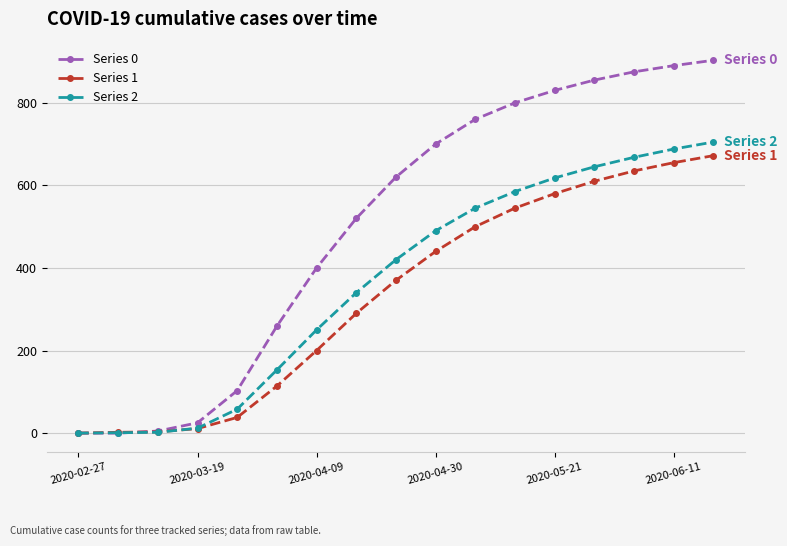

What is the maximum value shown in the chart?

903